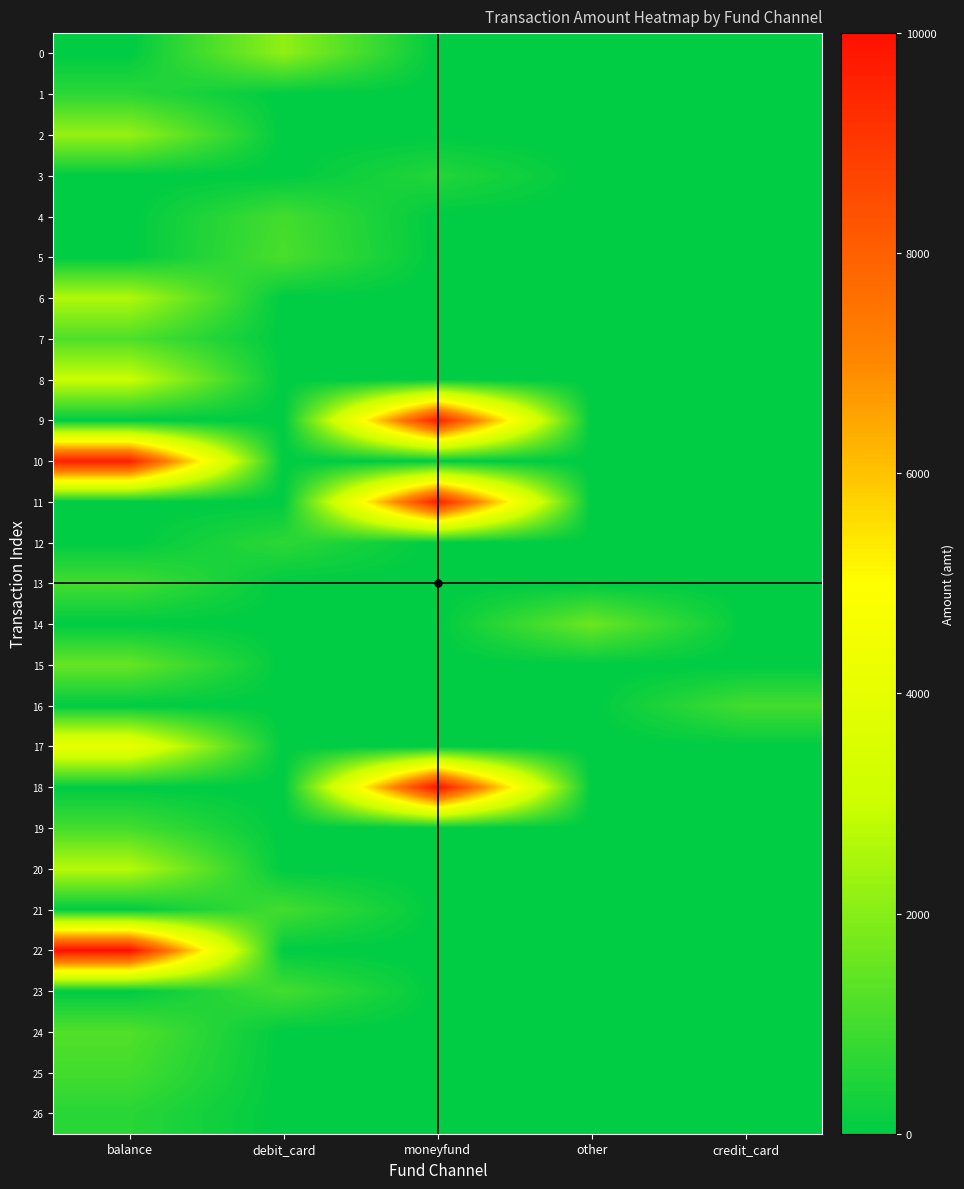

Reading left to right, list all the values displayed in this chart.

0: balance=0	debit_card=2115	moneyfund=0	other=0	credit_card=0
1: balance=648	debit_card=0	moneyfund=0	other=0	credit_card=0
2: balance=2200	debit_card=0	moneyfund=0	other=0	credit_card=0
3: balance=0	debit_card=0	moneyfund=539	other=0	credit_card=0
4: balance=0	debit_card=1000	moneyfund=0	other=0	credit_card=0
5: balance=0	debit_card=1098	moneyfund=0	other=0	credit_card=0
6: balance=2600	debit_card=0	moneyfund=0	other=0	credit_card=0
7: balance=1160	debit_card=0	moneyfund=0	other=0	credit_card=0
8: balance=3000	debit_card=0	moneyfund=0	other=0	credit_card=0
9: balance=0	debit_card=0	moneyfund=9600	other=0	credit_card=0
10: balance=9600	debit_card=0	moneyfund=0	other=0	credit_card=0
11: balance=0	debit_card=0	moneyfund=9600	other=0	credit_card=0
12: balance=0	debit_card=679	moneyfund=0	other=0	credit_card=0
13: balance=1000	debit_card=0	moneyfund=0	other=0	credit_card=0
14: balance=0	debit_card=0	moneyfund=0	other=1590	credit_card=0
15: balance=1500	debit_card=0	moneyfund=0	other=0	credit_card=0
16: balance=0	debit_card=0	moneyfund=0	other=0	credit_card=1000
17: balance=4150	debit_card=0	moneyfund=0	other=0	credit_card=0
18: balance=0	debit_card=0	moneyfund=10000	other=0	credit_card=0
19: balance=1000	debit_card=0	moneyfund=0	other=0	credit_card=0
20: balance=2700	debit_card=0	moneyfund=0	other=0	credit_card=0
21: balance=0	debit_card=1000	moneyfund=0	other=0	credit_card=0
22: balance=10000	debit_card=0	moneyfund=0	other=0	credit_card=0
23: balance=0	debit_card=1000	moneyfund=0	other=0	credit_card=0
24: balance=1200	debit_card=0	moneyfund=0	other=0	credit_card=0
25: balance=1000	debit_card=0	moneyfund=0	other=0	credit_card=0
26: balance=599	debit_card=0	moneyfund=0	other=0	credit_card=0